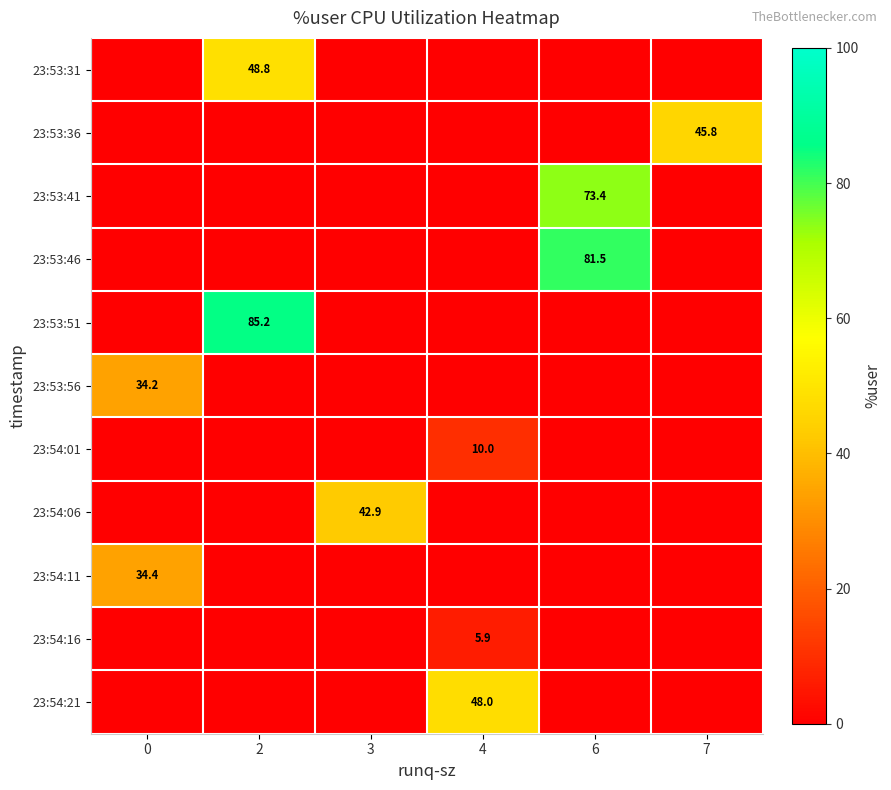

What is the sum of the row_7 values at 0 and 3?

42.9